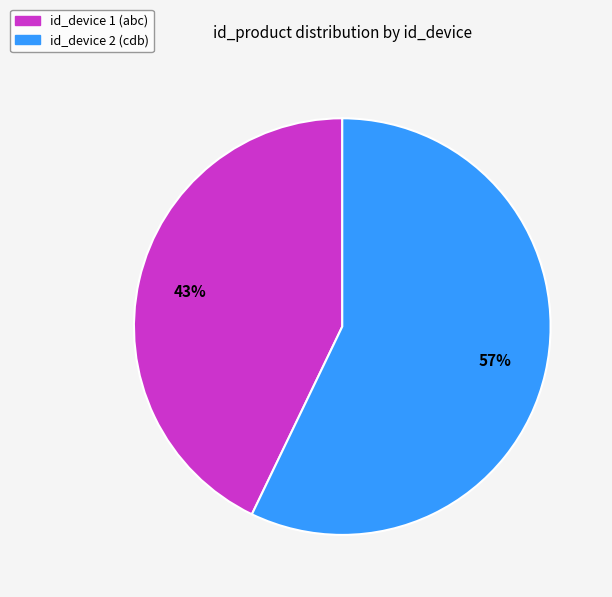

Rank the categories by value from highest to lowest.

id_device 2 (cdb), id_device 1 (abc)